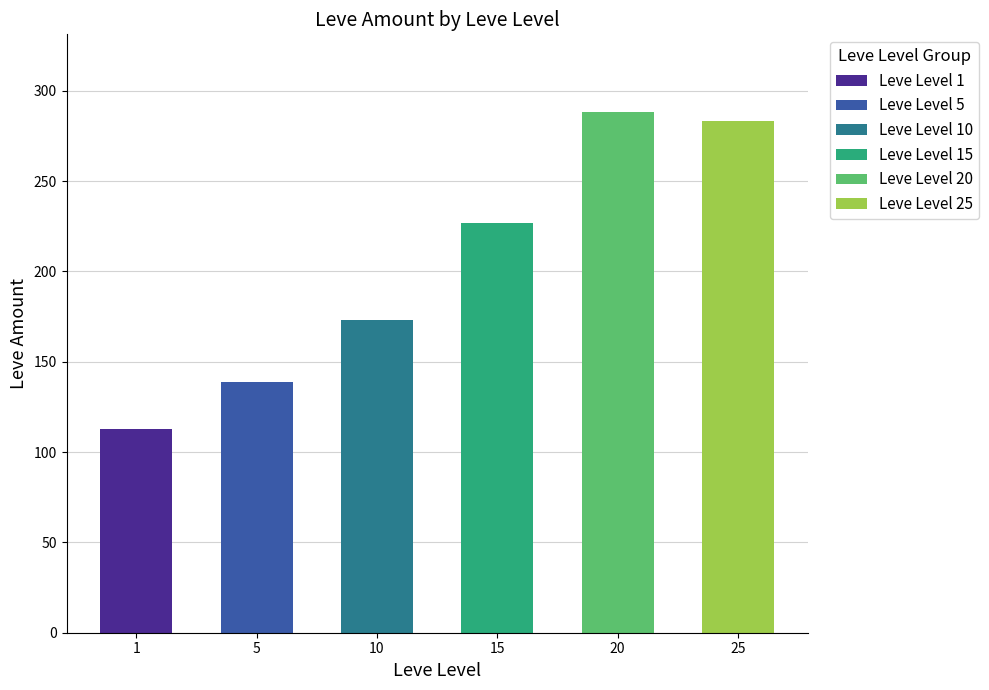

What is the change in value from Leve Level 1 to Leve Level 25?

+170